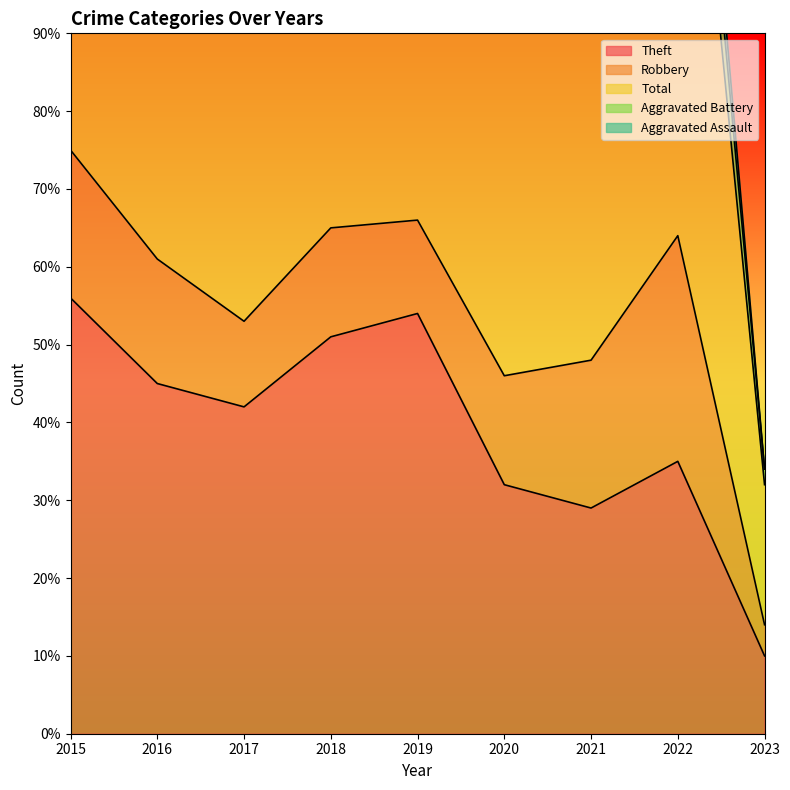

Reading right to left, extract all data points from this chart.

Theft: 2023=10	2022=35	2021=29	2020=32	2019=54	2018=51	2017=42	2016=45	2015=56
Robbery: 2023=4	2022=29	2021=19	2020=14	2019=12	2018=14	2017=11	2016=16	2015=19
Total: 2023=18	2022=82	2021=60	2020=56	2019=77	2018=74	2017=59	2016=70	2015=82
Aggravated Battery: 2023=2	2022=9	2021=6	2020=6	2019=7	2018=5	2017=2	2016=4	2015=5
Aggravated Assault: 2023=0	2022=7	2021=6	2020=3	2019=4	2018=4	2017=2	2016=4	2015=2